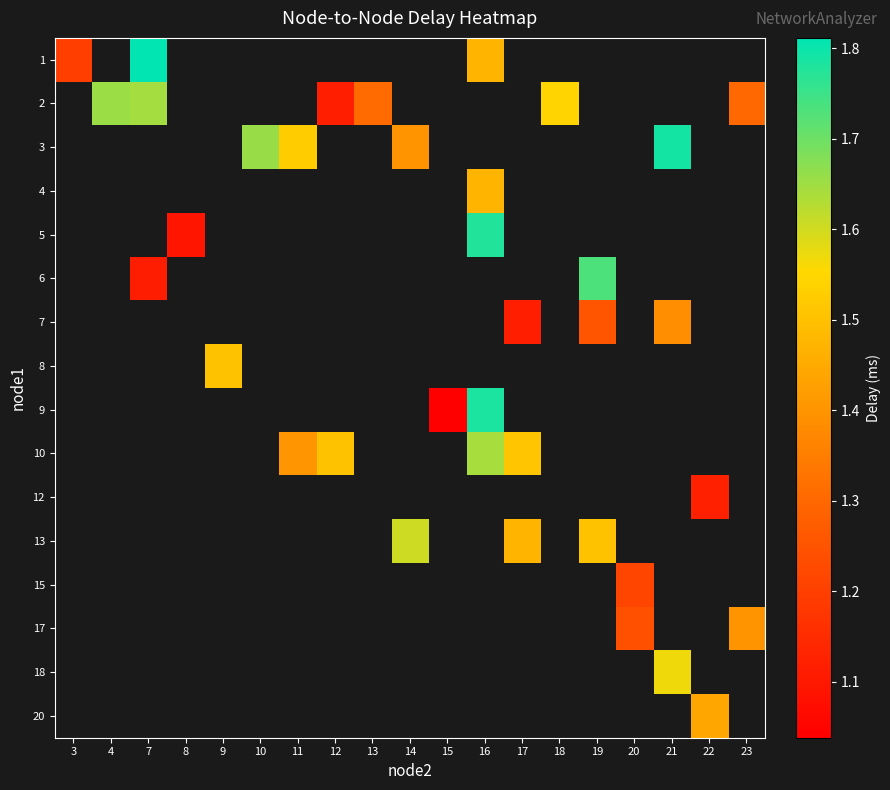

Is the value of 8 at 11 greater than the value of 10 at 15?

No